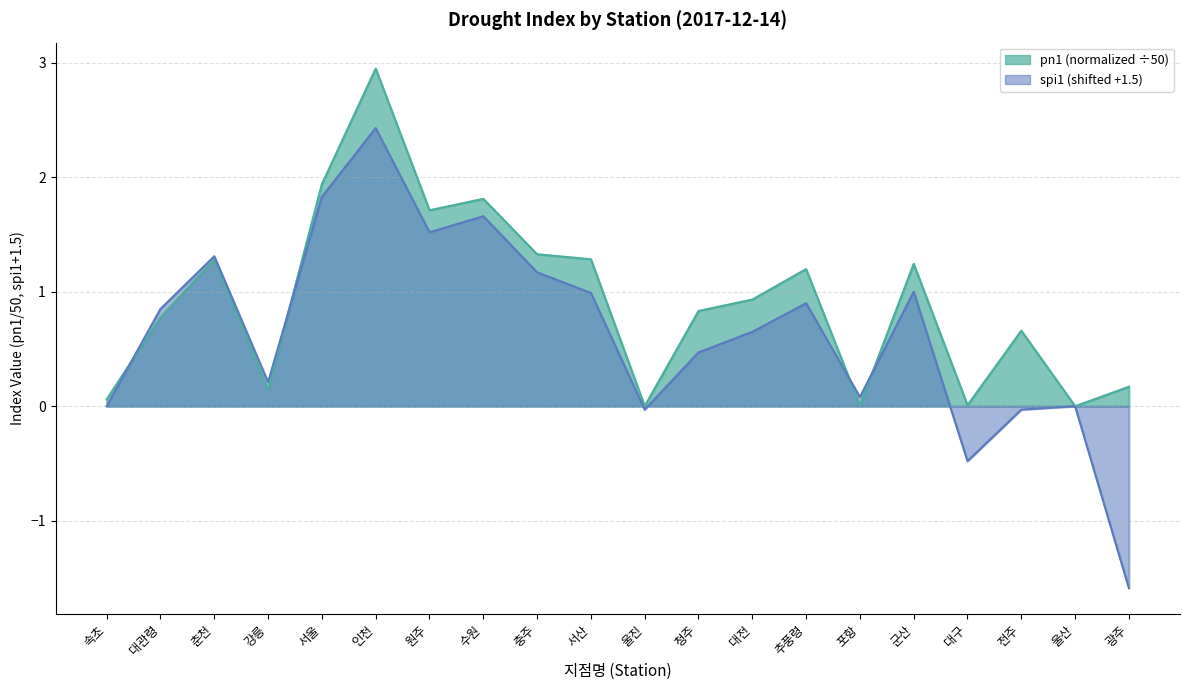

List the labels in order of pn1 value, largest first.

인천, 서울, 수원, 원주, 충주, 춘천, 서산, 군산, 추풍령, 대전, 청주, 대관령, 전주, 광주, 강릉, 속초, 대구, 포항, 울진, 울산